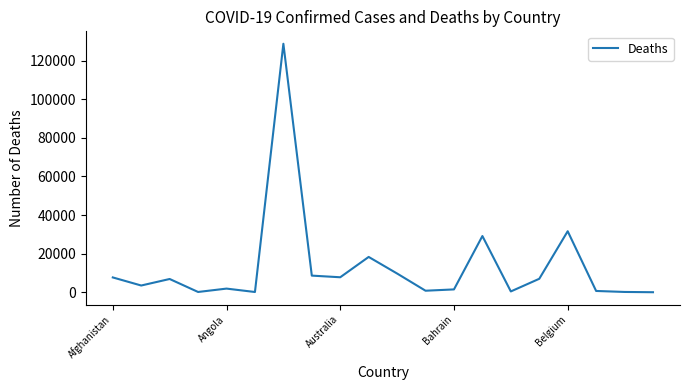

What is the difference between the maximum and minimum values?

128708